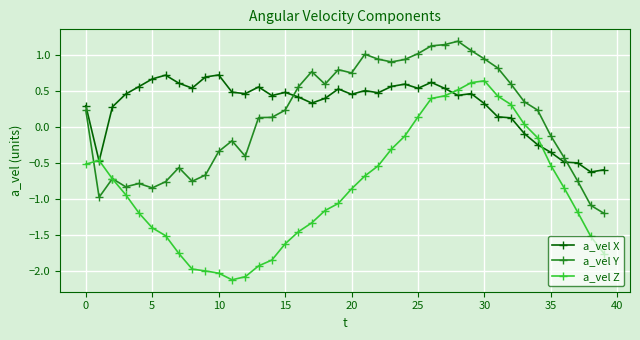

What are all the series names shown in the legend?

a_vel X, a_vel Y, a_vel Z